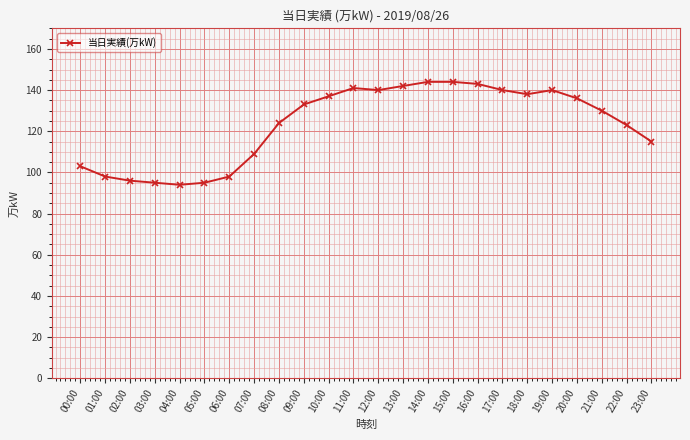

What is the maximum value shown in the chart?

144